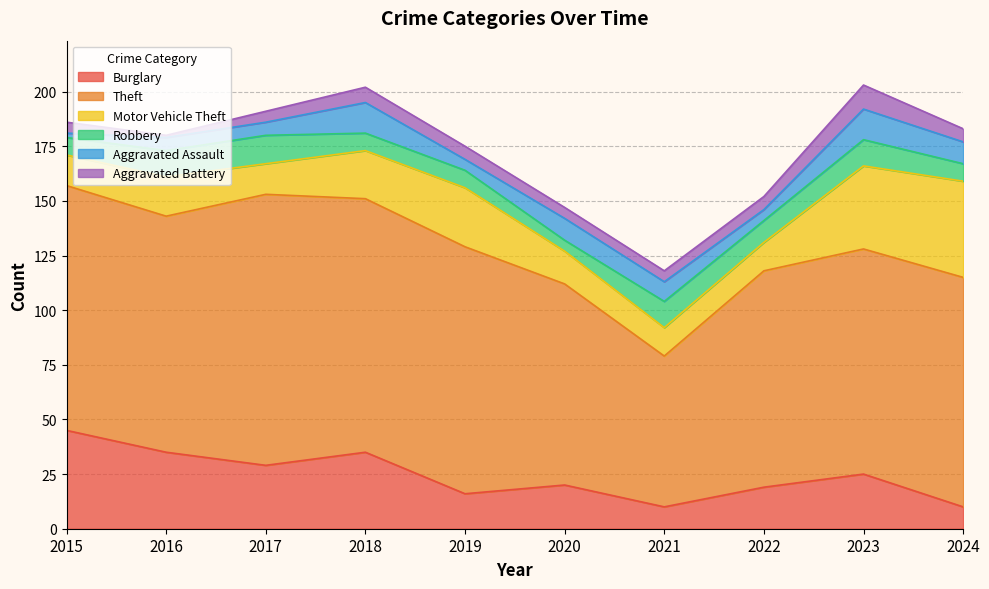

In Theft, how many points are higher than both neighbors (excluding endpoints)?

1